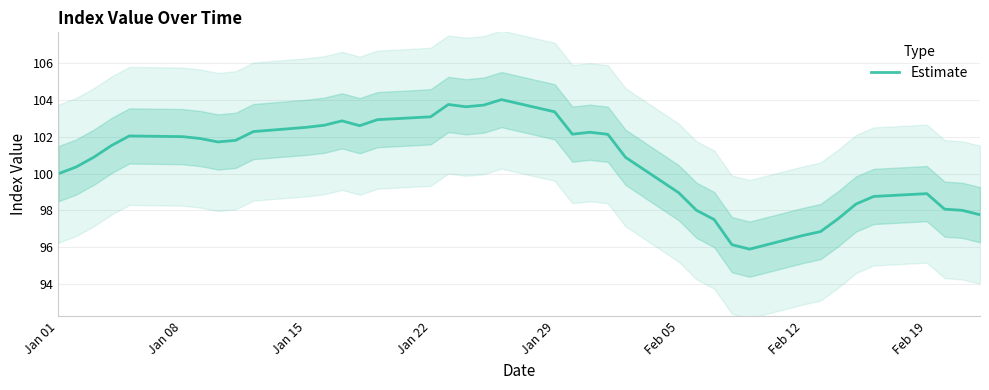

The Estimate series shows 103.4 at Jan 29. True or false?

True